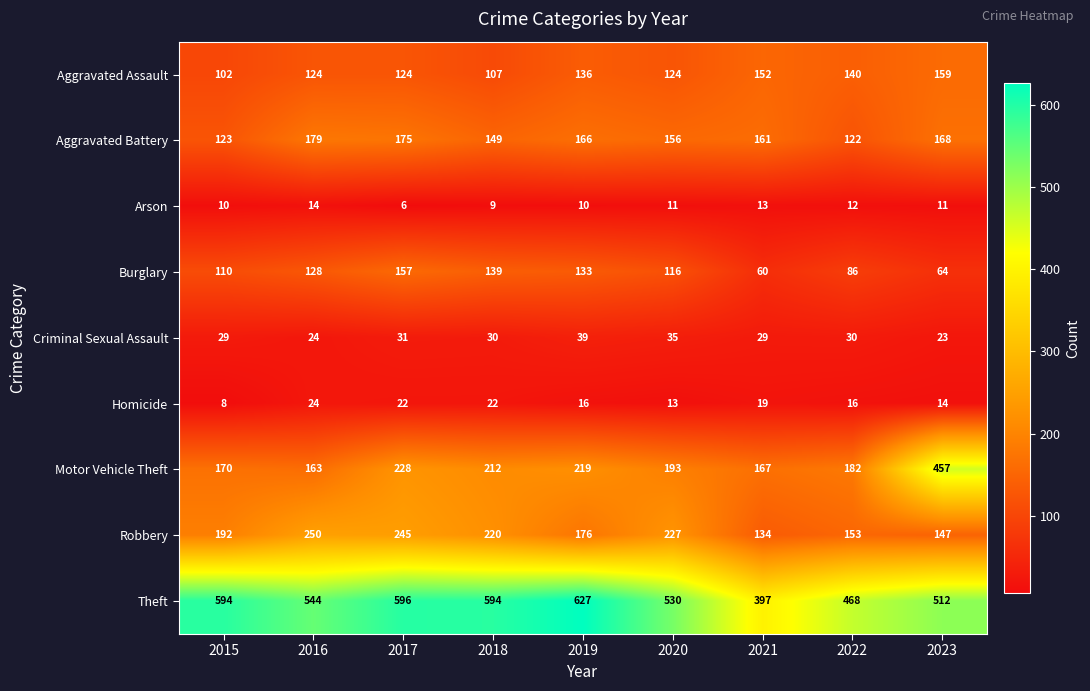

At 2020, list the series in order from largest to smallest.

Theft, Robbery, Motor Vehicle Theft, Aggravated Battery, Aggravated Assault, Burglary, Criminal Sexual Assault, Homicide, Arson